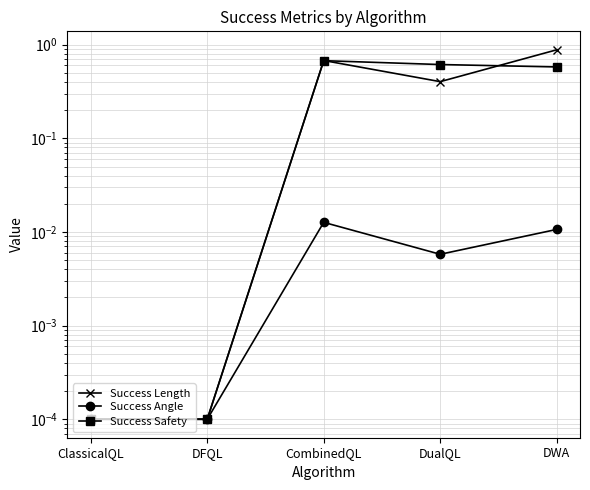

How many series are shown in this chart?

3